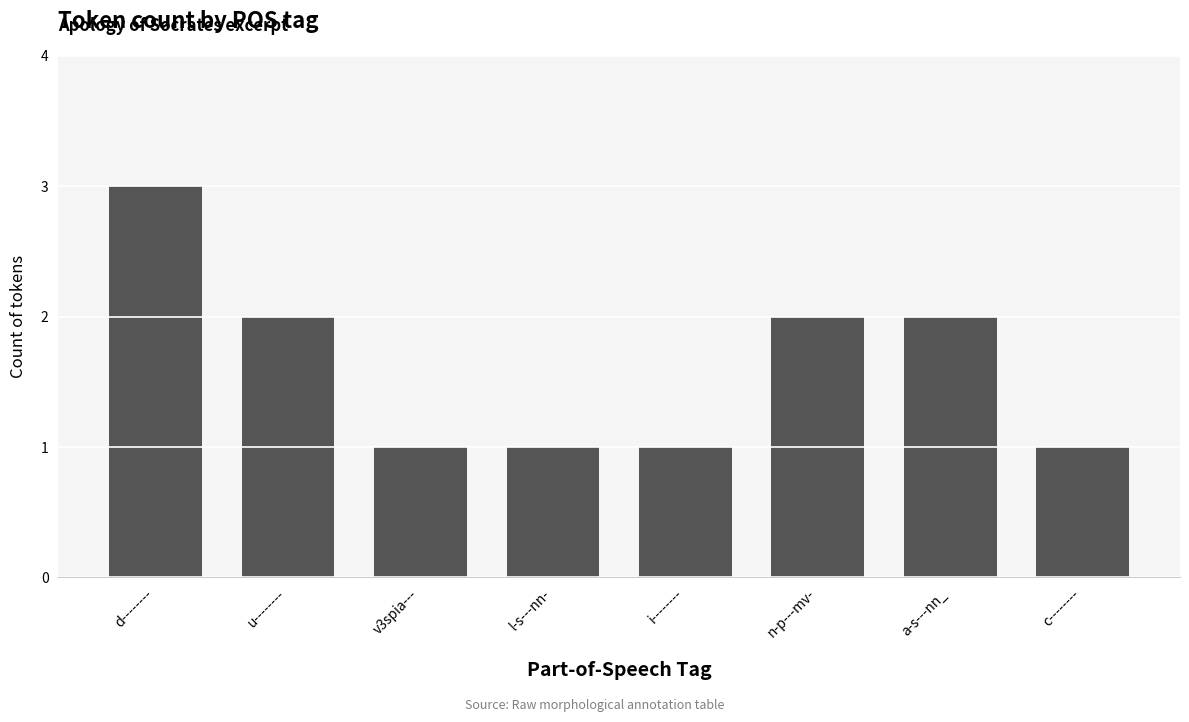

How many distinct data groups are displayed?

1